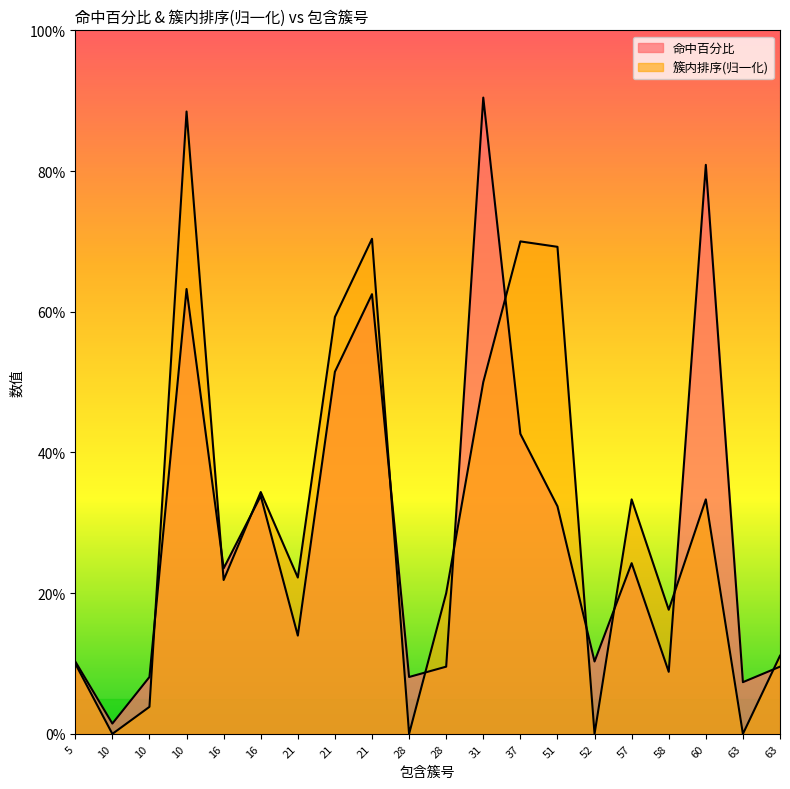

What value does the 簇内排序(归一化) series have at 10?

0.9